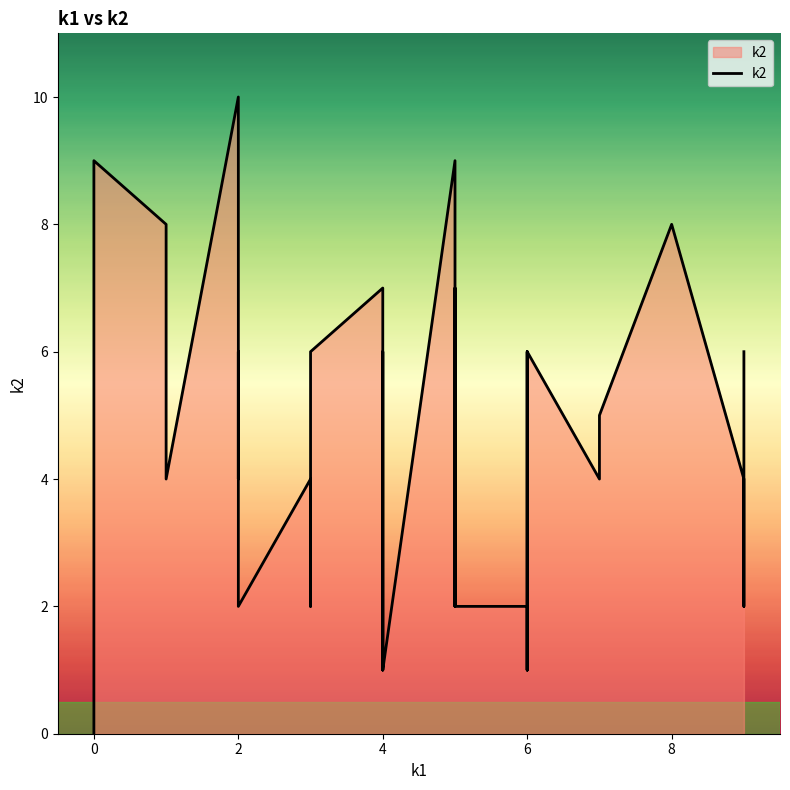

True or false: there are more than 0 points higher than both neighbors.

True